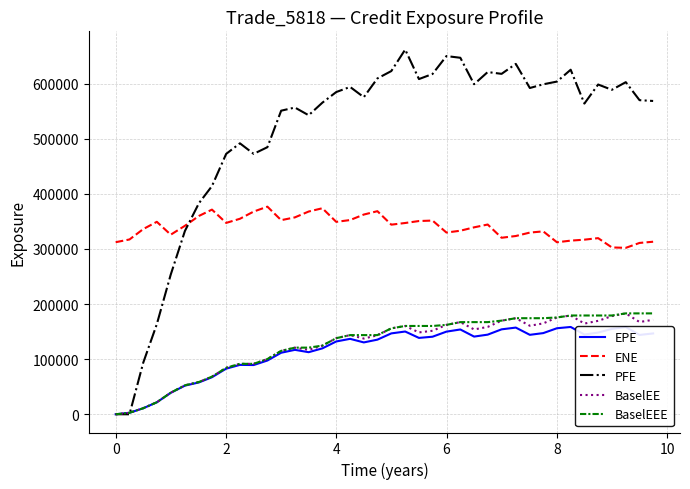

How many distinct data groups are displayed?

5